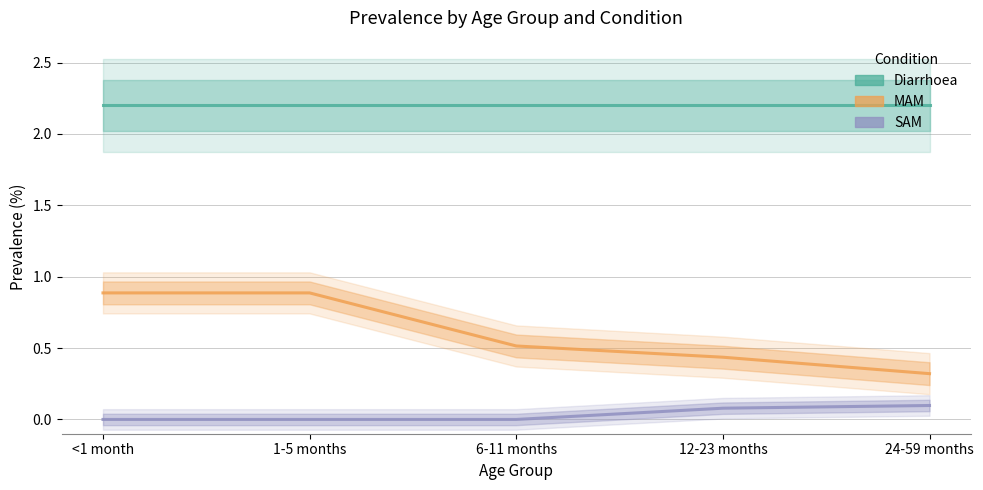

Reading right to left, transcribe all the data shown in this chart.

Diarrhoea: 24-59 months=2.2	12-23 months=2.2	6-11 months=2.2	1-5 months=2.2	<1 month=2.2
MAM: 24-59 months=0.3	12-23 months=0.4	6-11 months=0.5	1-5 months=0.9	<1 month=0.9
SAM: 24-59 months=0.1	12-23 months=0.1	6-11 months=0.0	1-5 months=0.0	<1 month=0.0